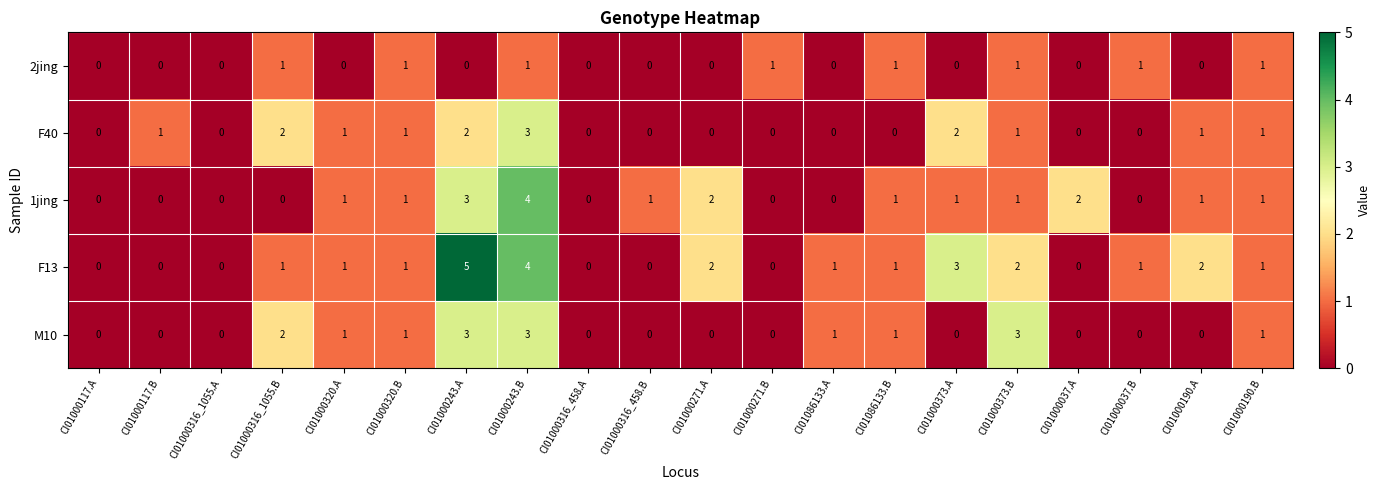

The value of 1jing at CI01000271.A is 3. True or false?

False